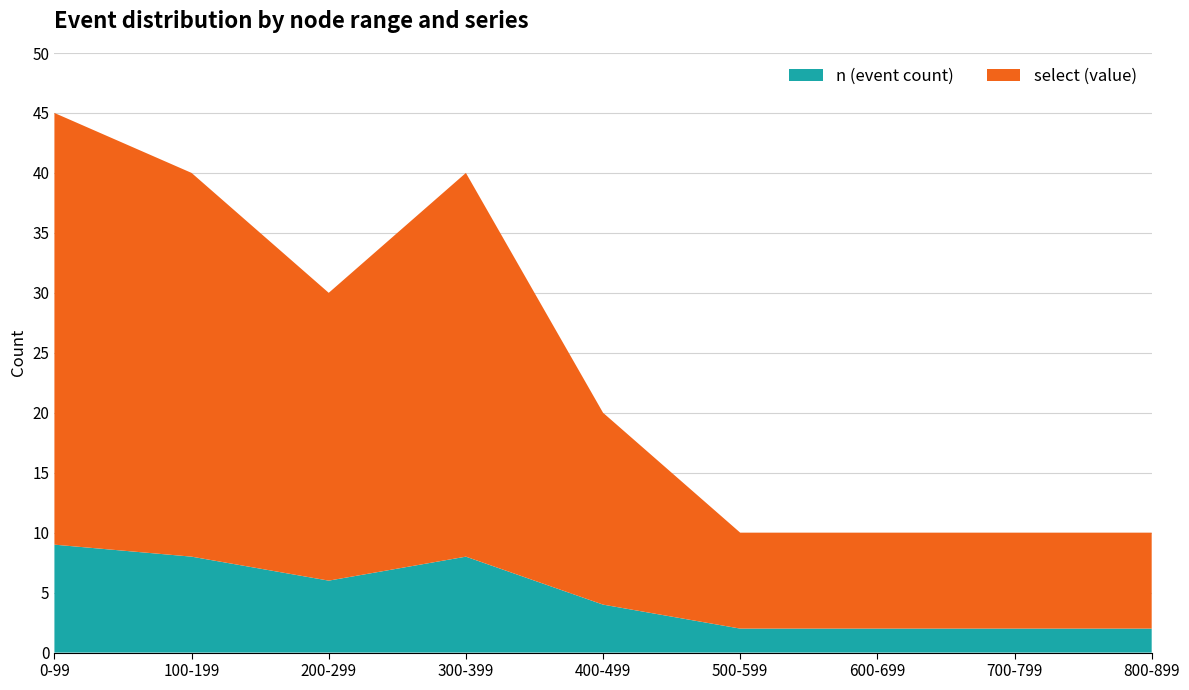

Is it true that n (event count) equals 8 at 300-399?

True